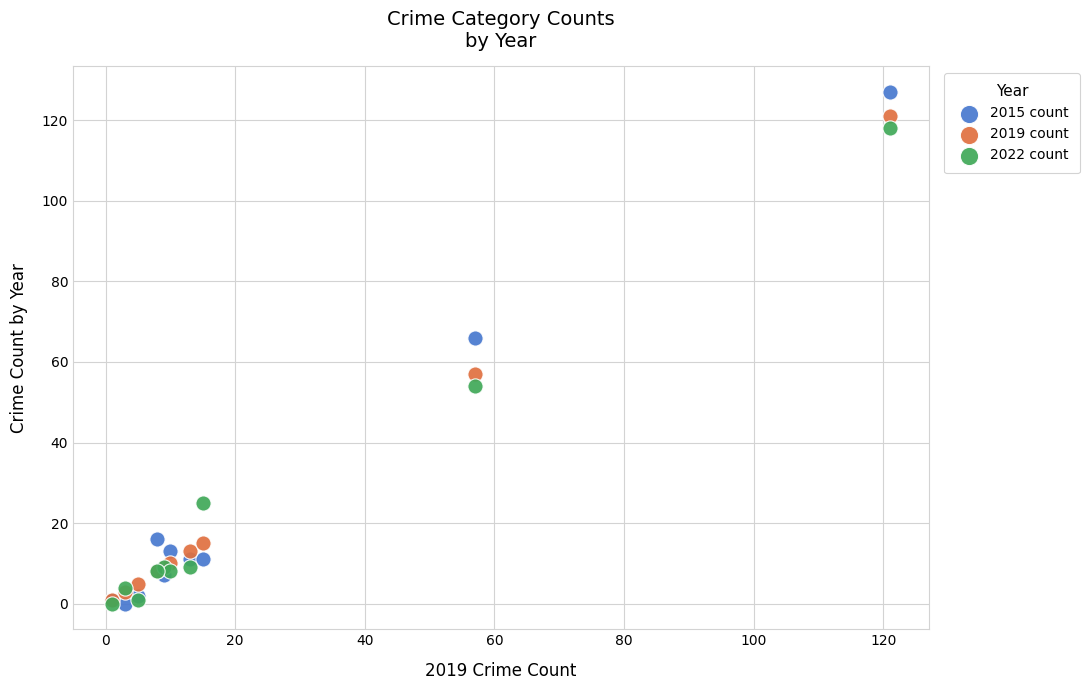

Across all series, what Y value is closest to 63?

66